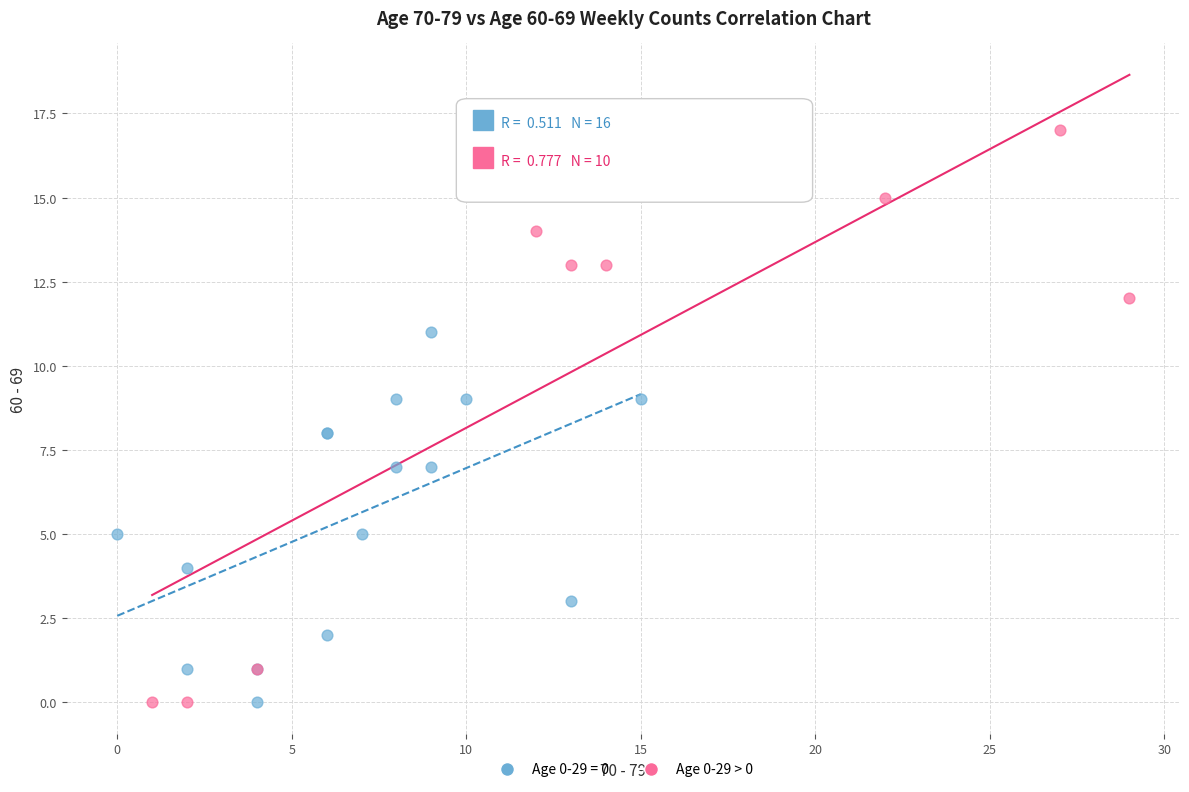

Which series has the largest Y range (max minus min)?

Age 0-29 > 0